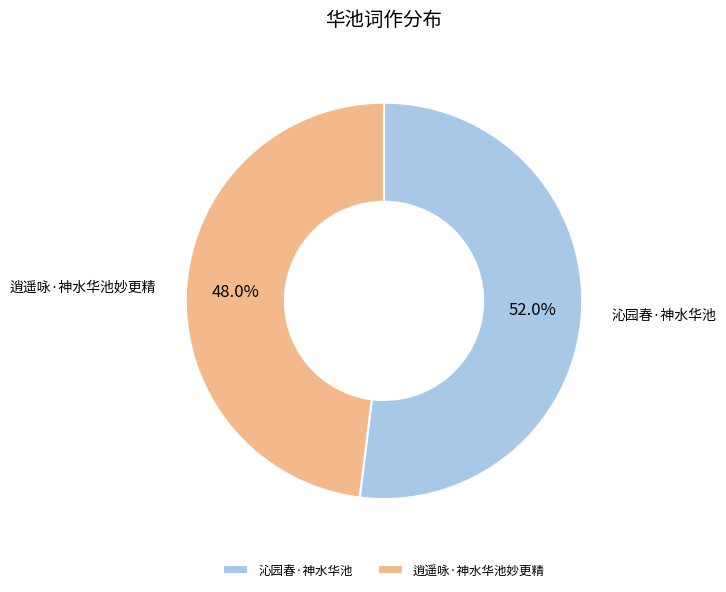

What portion of the pie excludes 沁园春·神水华池?

48.0%